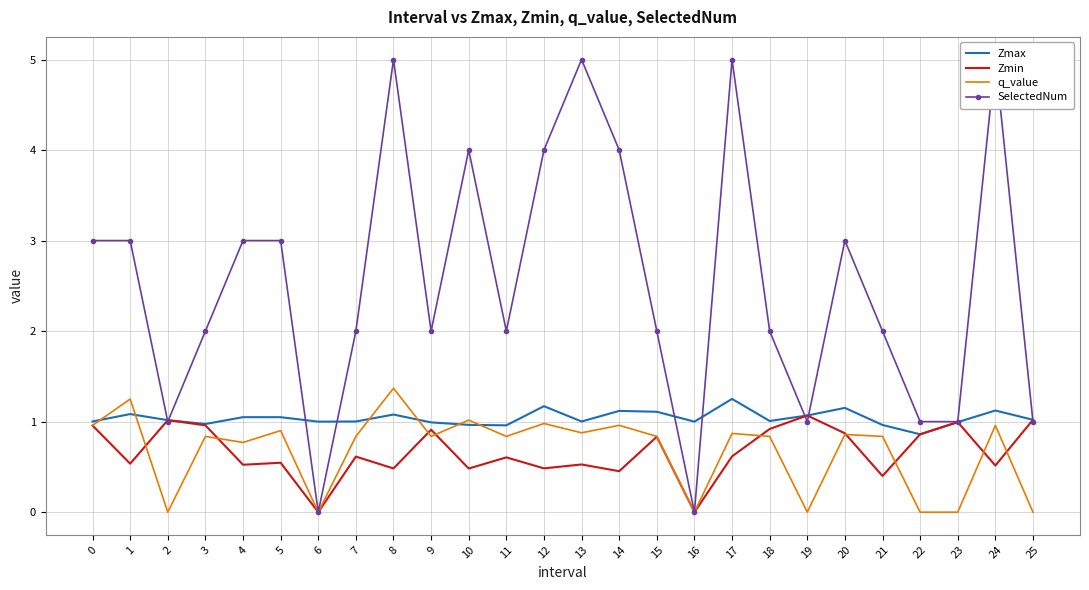

What is the maximum value for SelectedNum?

5.0